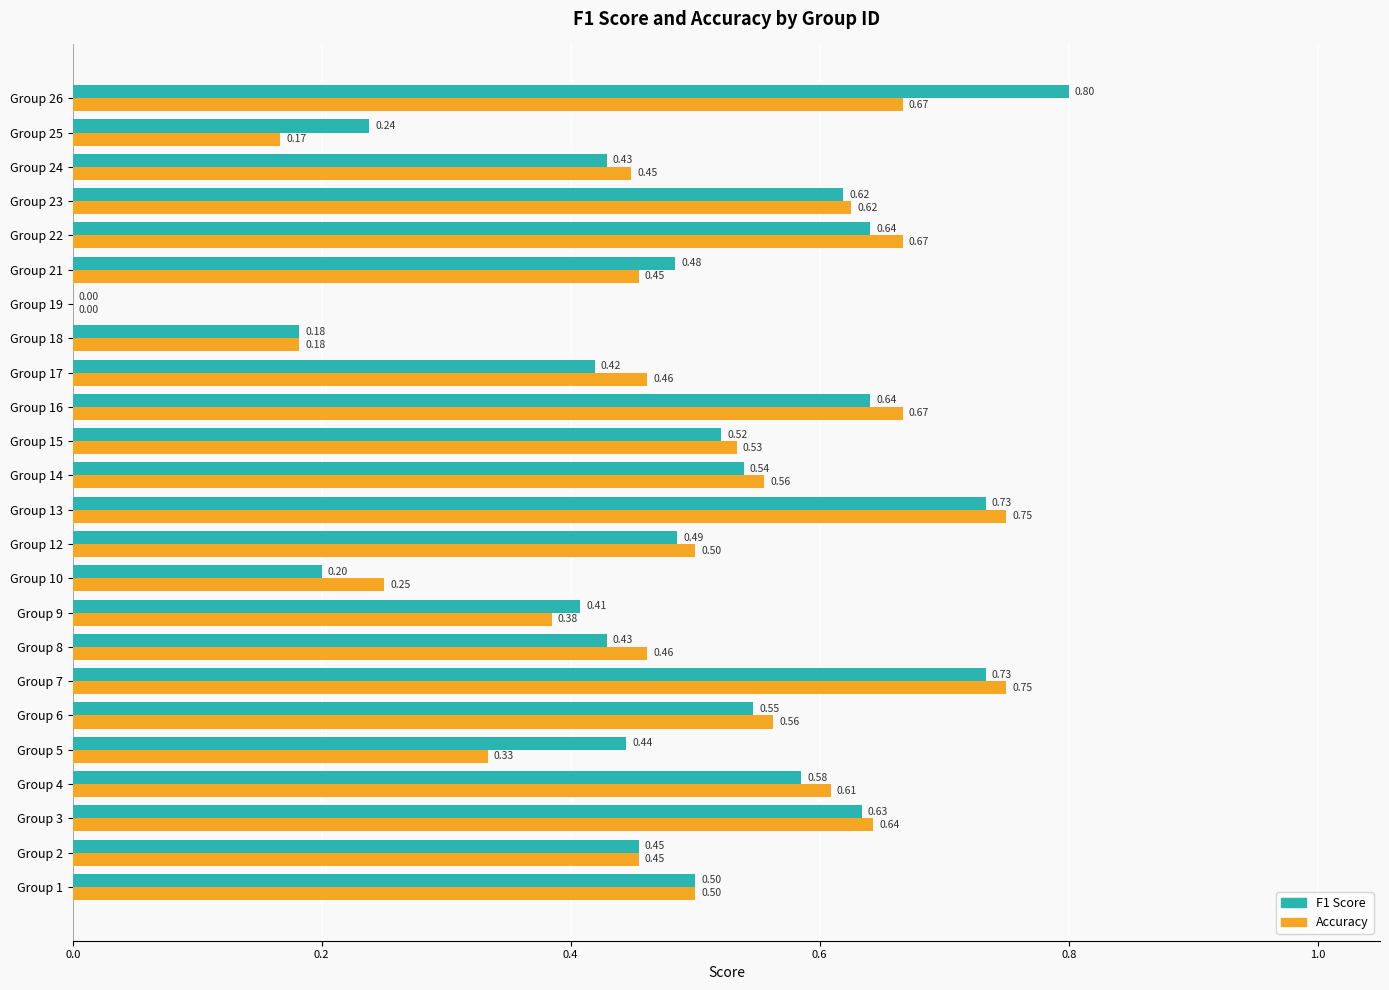

What is the sum of all F1 Score values?

11.7